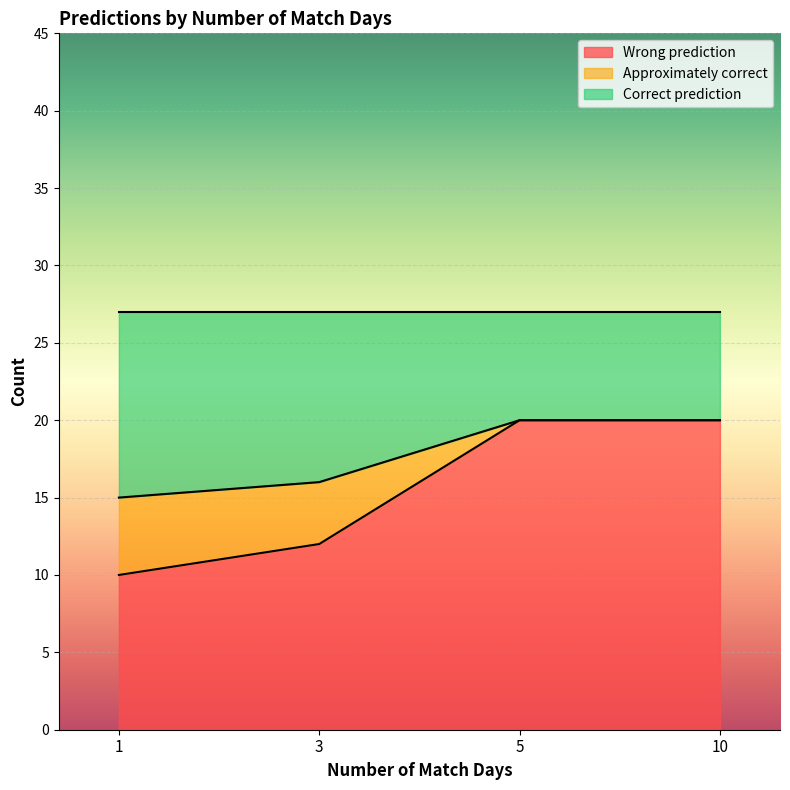

Is the value of Correct prediction at 5 greater than the value of Wrong prediction at 5?

No